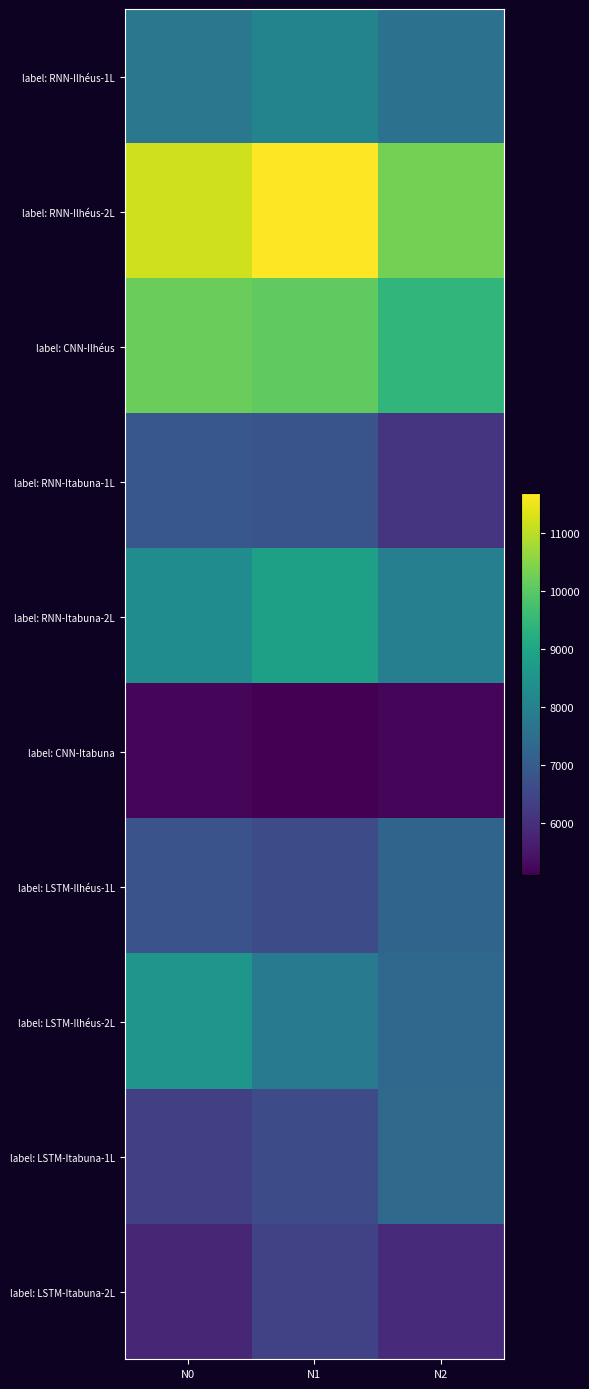

Which series has the widest spread of values?

label: RNN-Ilhéus-2L